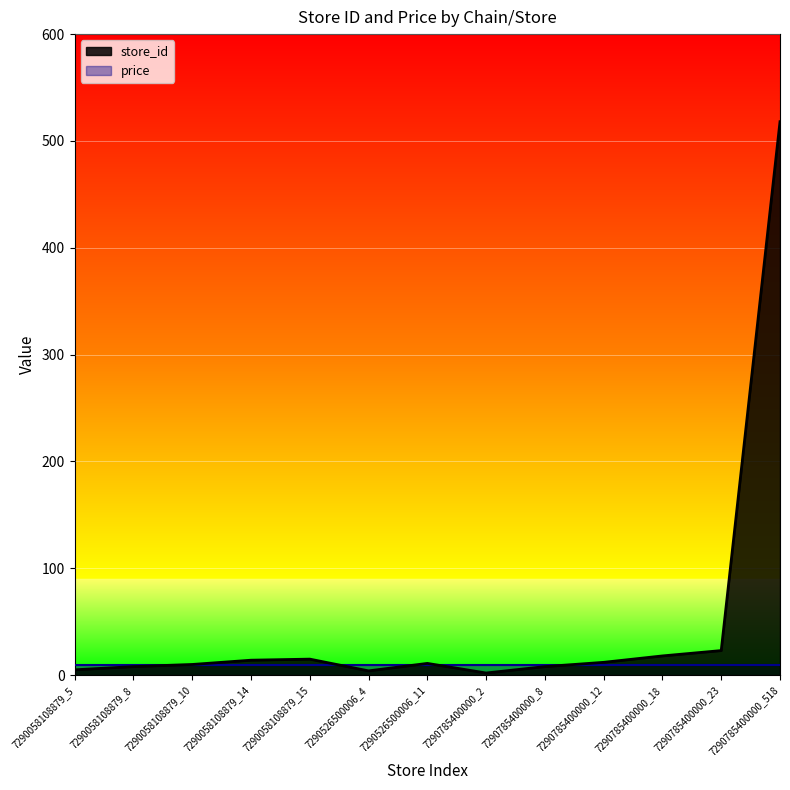

At which category does the data reach its first local peak?

7290058108879_15